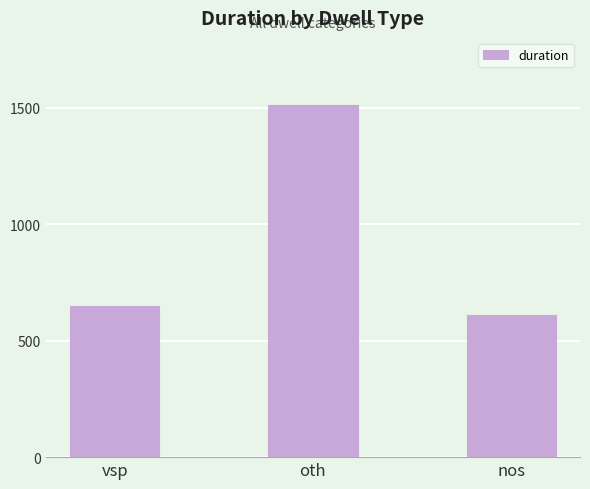

What is the sum of all values?

2775